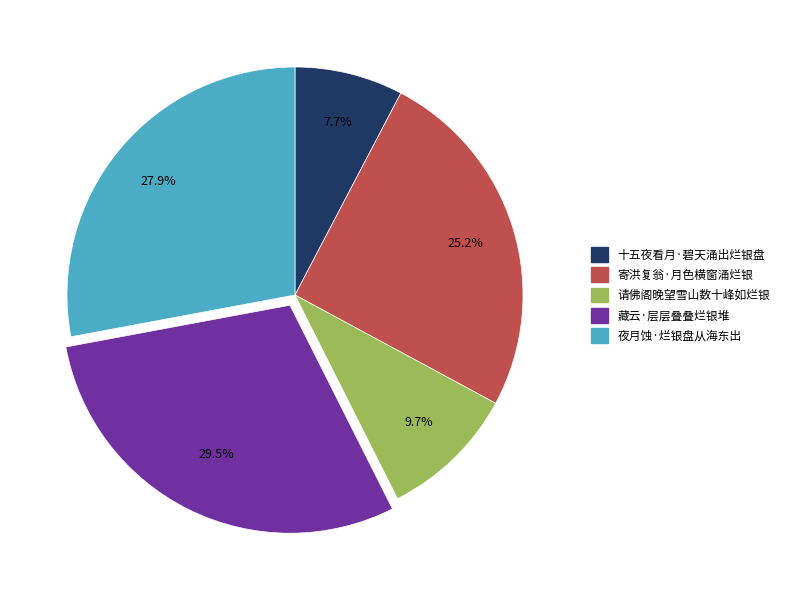

To the nearest percent, what is the difference between the largest and smallest slice percentages?

22%